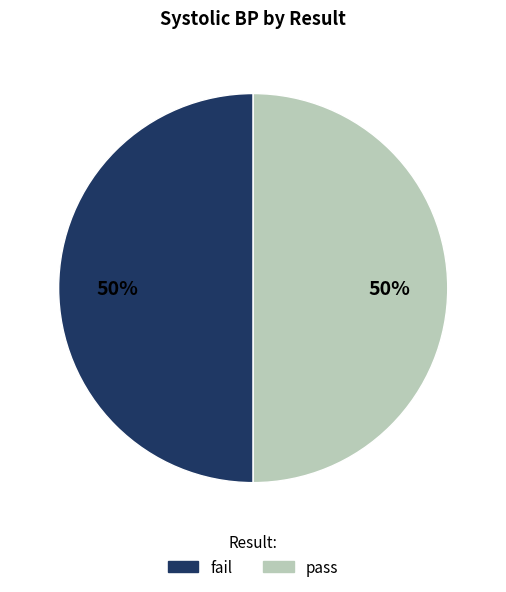

Is the sum of fail and pass greater than half?

Yes